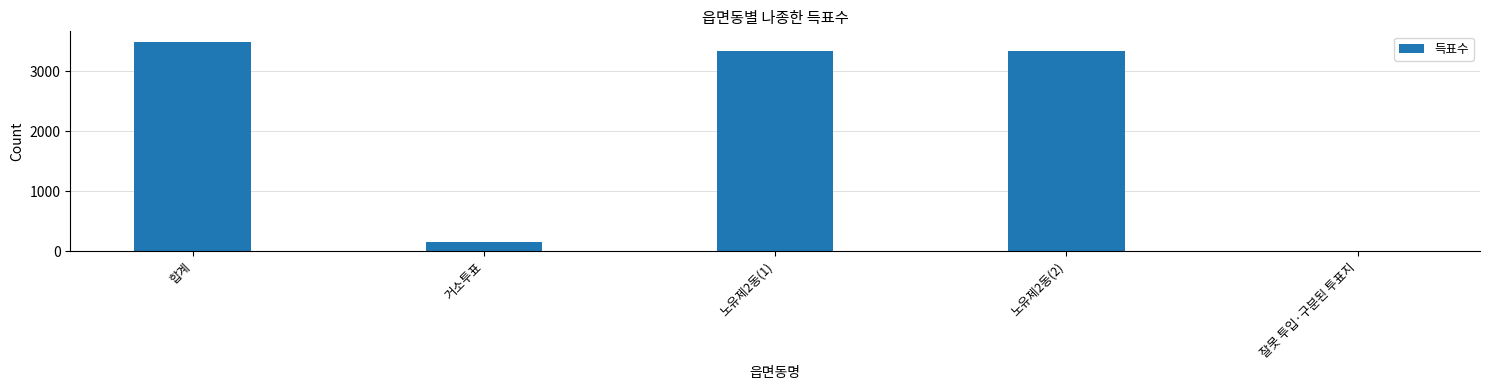

At which label does the data first exceed 3339?

합계